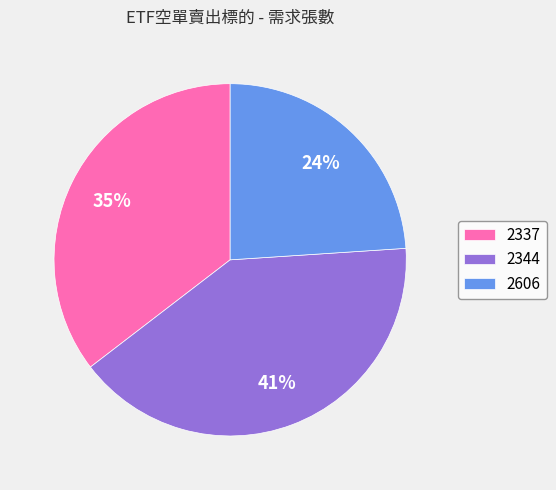

To the nearest percent, what is the difference between the 2606 and 2337 slice percentages?

11%